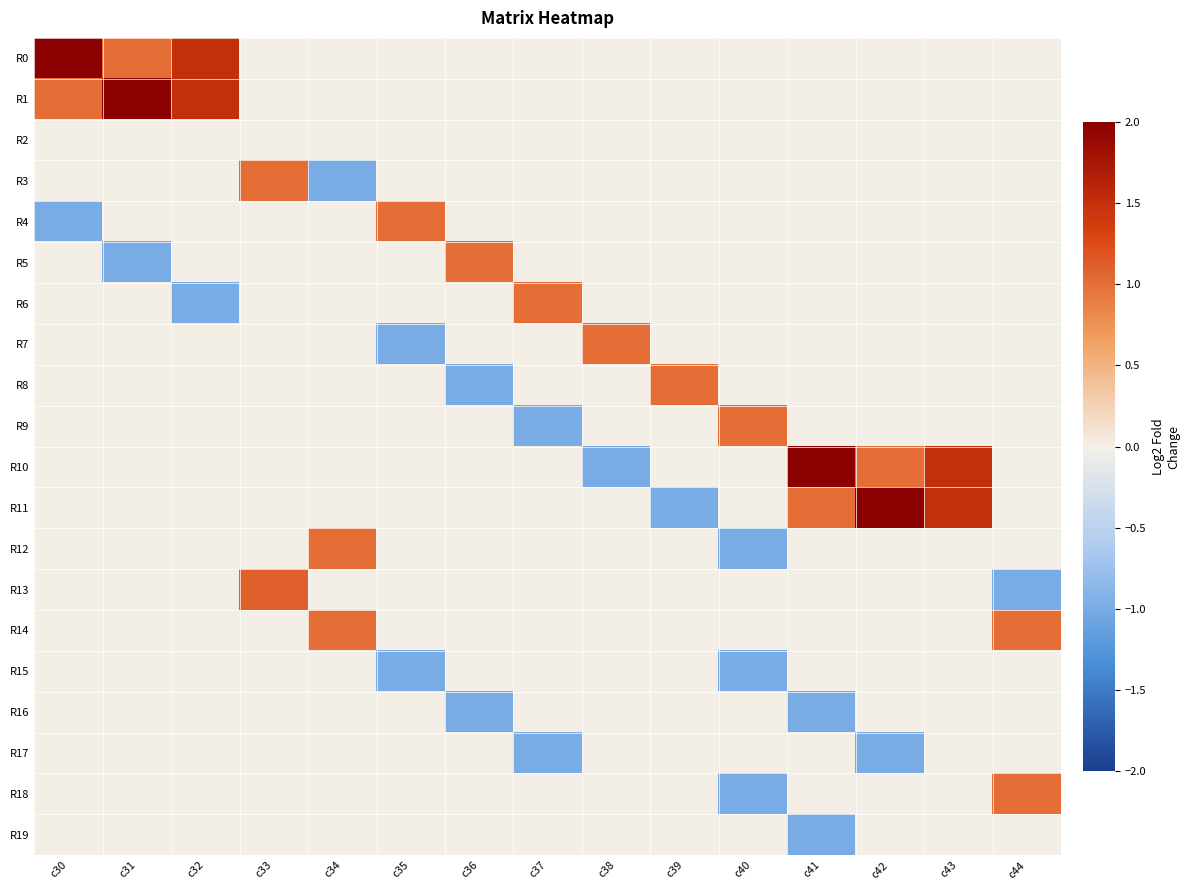

Reading left to right, extract all data points from this chart.

R0: c30=2.0	c31=1.0	c32=1.5	c33=0.0	c34=0.0	c35=0.0	c36=0.0	c37=0.0	c38=0.0	c39=0.0	c40=0.0	c41=0.0	c42=0.0	c43=0.0	c44=0.0
R1: c30=1.0	c31=2.0	c32=1.5	c33=0.0	c34=0.0	c35=0.0	c36=0.0	c37=0.0	c38=0.0	c39=0.0	c40=0.0	c41=0.0	c42=0.0	c43=0.0	c44=0.0
R2: c30=0.0	c31=0.0	c32=0.0	c33=0.0	c34=0.0	c35=0.0	c36=0.0	c37=0.0	c38=0.0	c39=0.0	c40=0.0	c41=0.0	c42=0.0	c43=0.0	c44=0.0
R3: c30=0.0	c31=0.0	c32=0.0	c33=1.0	c34=-1.0	c35=0.0	c36=0.0	c37=0.0	c38=0.0	c39=0.0	c40=0.0	c41=0.0	c42=0.0	c43=0.0	c44=0.0
R4: c30=-1.0	c31=0.0	c32=0.0	c33=0.0	c34=0.0	c35=1.0	c36=0.0	c37=0.0	c38=0.0	c39=0.0	c40=0.0	c41=0.0	c42=0.0	c43=0.0	c44=0.0
R5: c30=0.0	c31=-1.0	c32=0.0	c33=0.0	c34=0.0	c35=0.0	c36=1.0	c37=0.0	c38=0.0	c39=0.0	c40=0.0	c41=0.0	c42=0.0	c43=0.0	c44=0.0
R6: c30=0.0	c31=0.0	c32=-1.0	c33=0.0	c34=0.0	c35=0.0	c36=0.0	c37=1.0	c38=0.0	c39=0.0	c40=0.0	c41=0.0	c42=0.0	c43=0.0	c44=0.0
R7: c30=0.0	c31=0.0	c32=0.0	c33=0.0	c34=0.0	c35=-1.0	c36=0.0	c37=0.0	c38=1.0	c39=0.0	c40=0.0	c41=0.0	c42=0.0	c43=0.0	c44=0.0
R8: c30=0.0	c31=0.0	c32=0.0	c33=0.0	c34=0.0	c35=0.0	c36=-1.0	c37=0.0	c38=0.0	c39=1.0	c40=0.0	c41=0.0	c42=0.0	c43=0.0	c44=0.0
R9: c30=0.0	c31=0.0	c32=0.0	c33=0.0	c34=0.0	c35=0.0	c36=0.0	c37=-1.0	c38=0.0	c39=0.0	c40=1.0	c41=0.0	c42=0.0	c43=0.0	c44=0.0
R10: c30=0.0	c31=0.0	c32=0.0	c33=0.0	c34=0.0	c35=0.0	c36=0.0	c37=0.0	c38=-1.0	c39=0.0	c40=0.0	c41=2.0	c42=1.0	c43=1.5	c44=0.0
R11: c30=0.0	c31=0.0	c32=0.0	c33=0.0	c34=0.0	c35=0.0	c36=0.0	c37=0.0	c38=0.0	c39=-1.0	c40=0.0	c41=1.0	c42=2.0	c43=1.5	c44=0.0
R12: c30=0.0	c31=0.0	c32=0.0	c33=0.0	c34=1.0	c35=0.0	c36=0.0	c37=0.0	c38=0.0	c39=0.0	c40=-1.0	c41=0.0	c42=0.0	c43=0.0	c44=0.0
R13: c30=0.0	c31=0.0	c32=0.0	c33=1.1	c34=0.0	c35=0.0	c36=0.0	c37=0.0	c38=0.0	c39=0.0	c40=0.0	c41=0.0	c42=0.0	c43=0.0	c44=-1.0
R14: c30=0.0	c31=0.0	c32=0.0	c33=0.0	c34=1.0	c35=0.0	c36=0.0	c37=0.0	c38=0.0	c39=0.0	c40=0.0	c41=0.0	c42=0.0	c43=0.0	c44=1.0
R15: c30=0.0	c31=0.0	c32=0.0	c33=0.0	c34=0.0	c35=-1.0	c36=0.0	c37=0.0	c38=0.0	c39=0.0	c40=-1.0	c41=0.0	c42=0.0	c43=0.0	c44=0.0
R16: c30=0.0	c31=0.0	c32=0.0	c33=0.0	c34=0.0	c35=0.0	c36=-1.0	c37=0.0	c38=0.0	c39=0.0	c40=0.0	c41=-1.0	c42=0.0	c43=0.0	c44=0.0
R17: c30=0.0	c31=0.0	c32=0.0	c33=0.0	c34=0.0	c35=0.0	c36=0.0	c37=-1.0	c38=0.0	c39=0.0	c40=0.0	c41=0.0	c42=-1.0	c43=0.0	c44=0.0
R18: c30=0.0	c31=0.0	c32=0.0	c33=0.0	c34=0.0	c35=0.0	c36=0.0	c37=0.0	c38=0.0	c39=0.0	c40=-1.0	c41=0.0	c42=0.0	c43=0.0	c44=1.0
R19: c30=0.0	c31=0.0	c32=0.0	c33=0.0	c34=0.0	c35=0.0	c36=0.0	c37=0.0	c38=0.0	c39=0.0	c40=0.0	c41=-1.0	c42=0.0	c43=0.0	c44=0.0